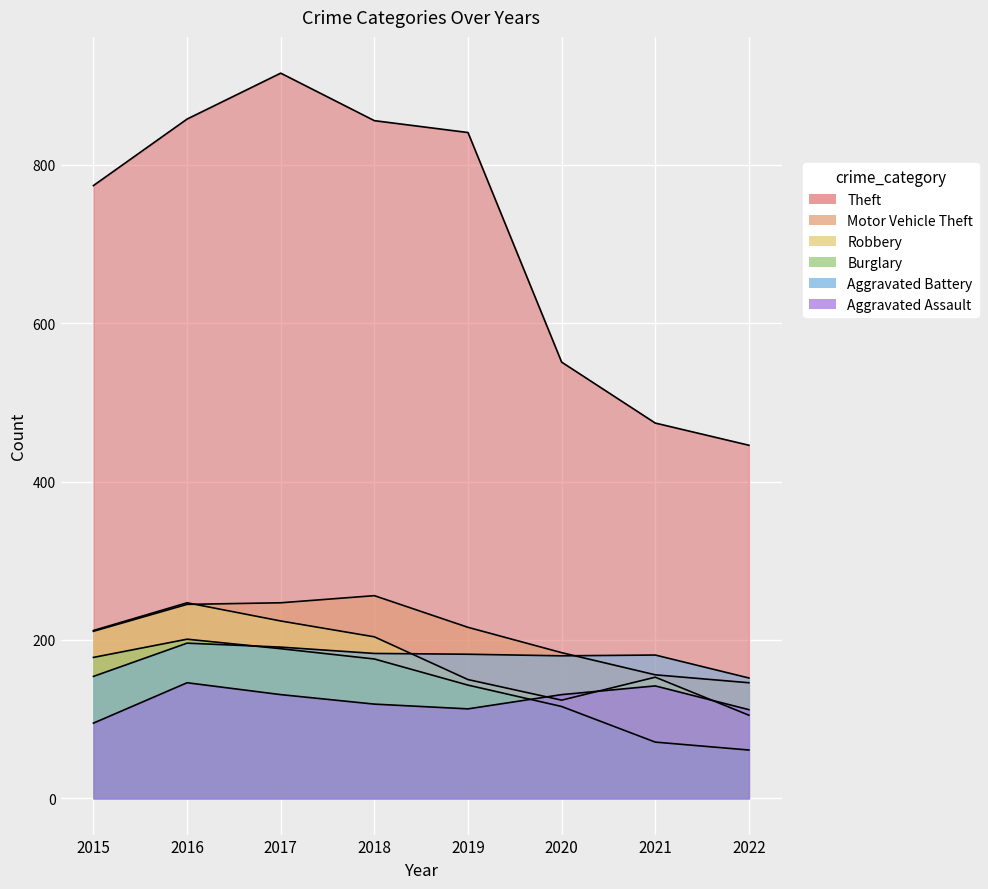

Reading left to right, list all the values displayed in this chart.

Theft: 774	858	916	856	841	551	474	446
Motor Vehicle Theft: 211	245	247	256	216	184	156	146
Robbery: 212	247	224	204	150	124	153	105
Burglary: 178	201	189	176	143	116	71	61
Aggravated Battery: 154	196	191	183	182	180	181	152
Aggravated Assault: 95	146	131	119	113	131	142	112